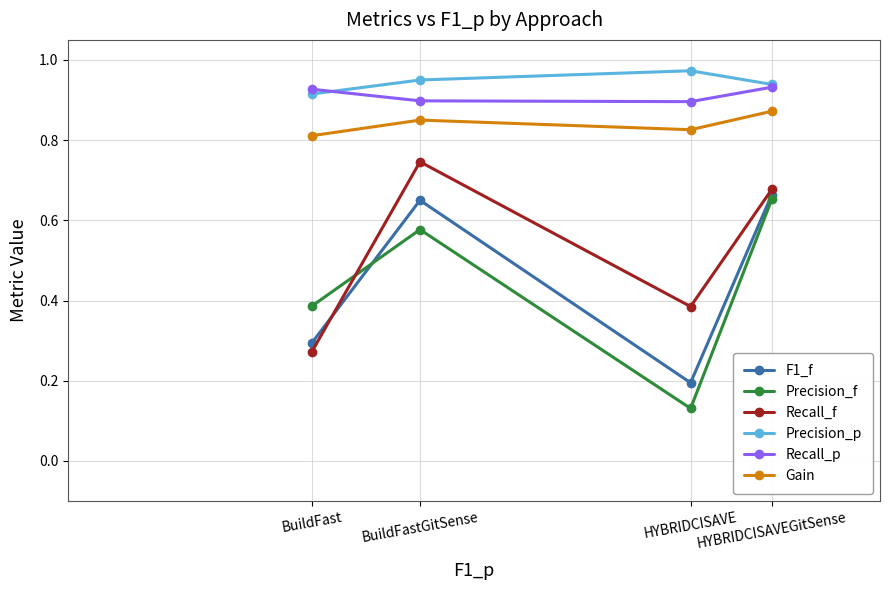

What is the sum of all F1_f values?

1.8